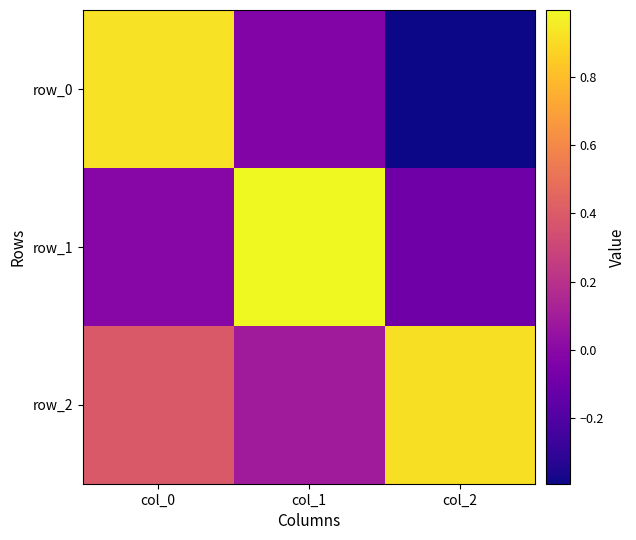

At how many categories does at least one series exceed 0?

3